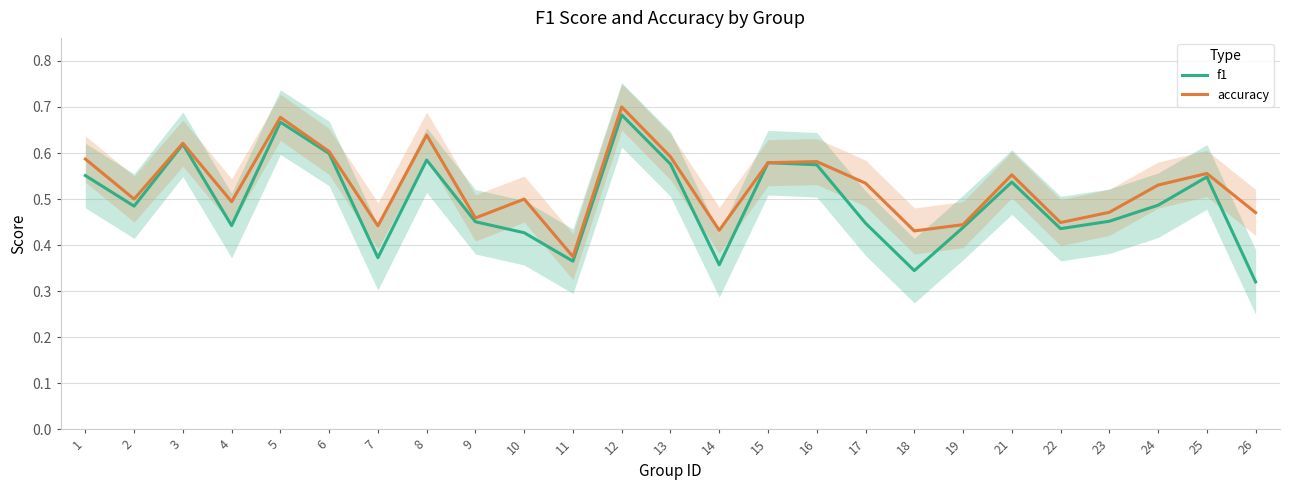

List the series in order of their overall mean, highest first.

accuracy, f1